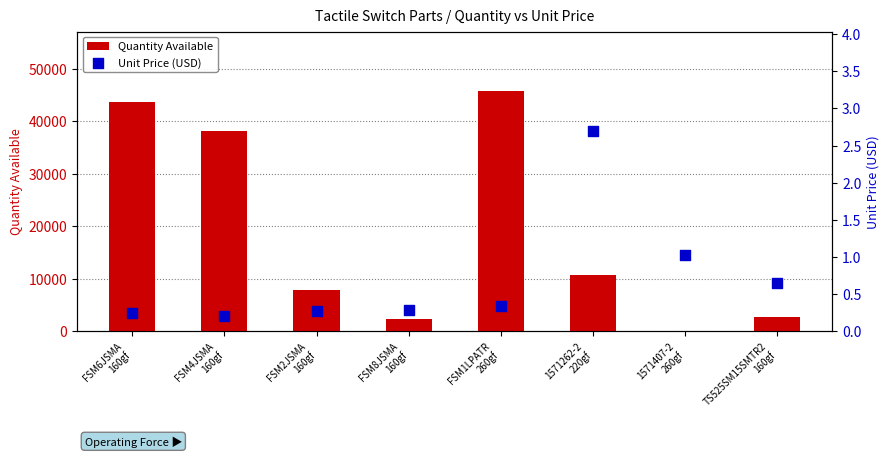

At how many categories does at least one series exceed 25135?

3